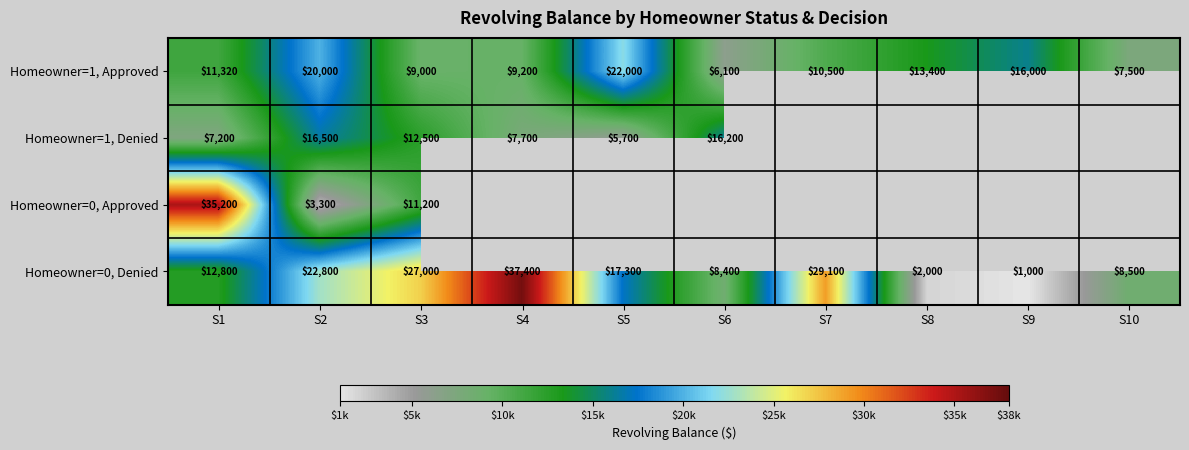

What is the smallest value displayed?

1000.0